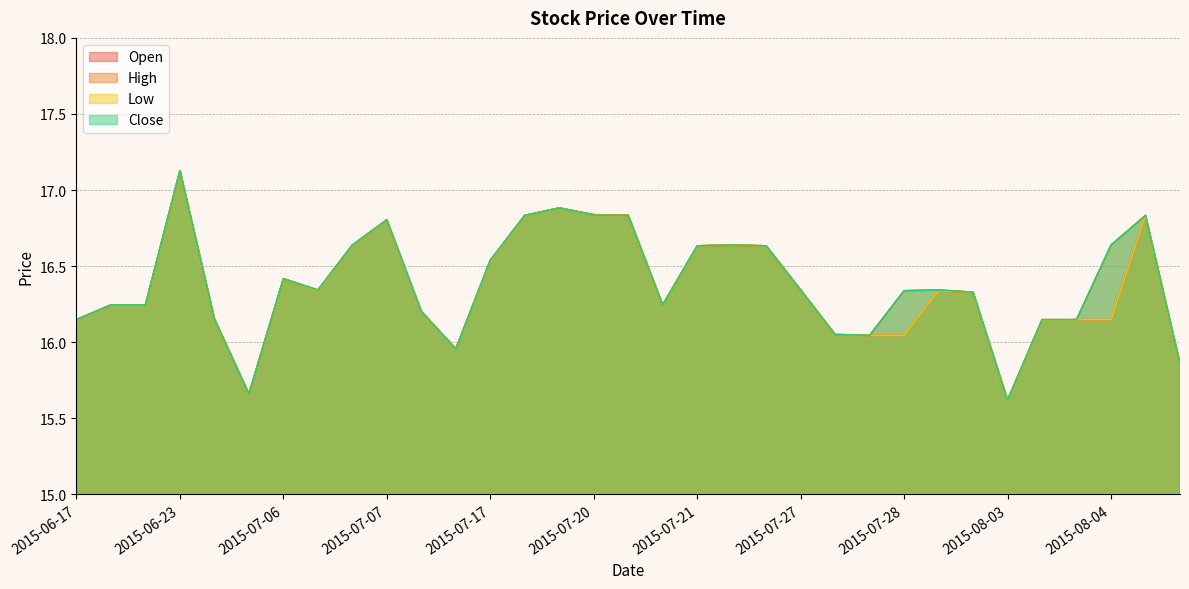

At which category is the sum across all series the highest?

2015-06-23